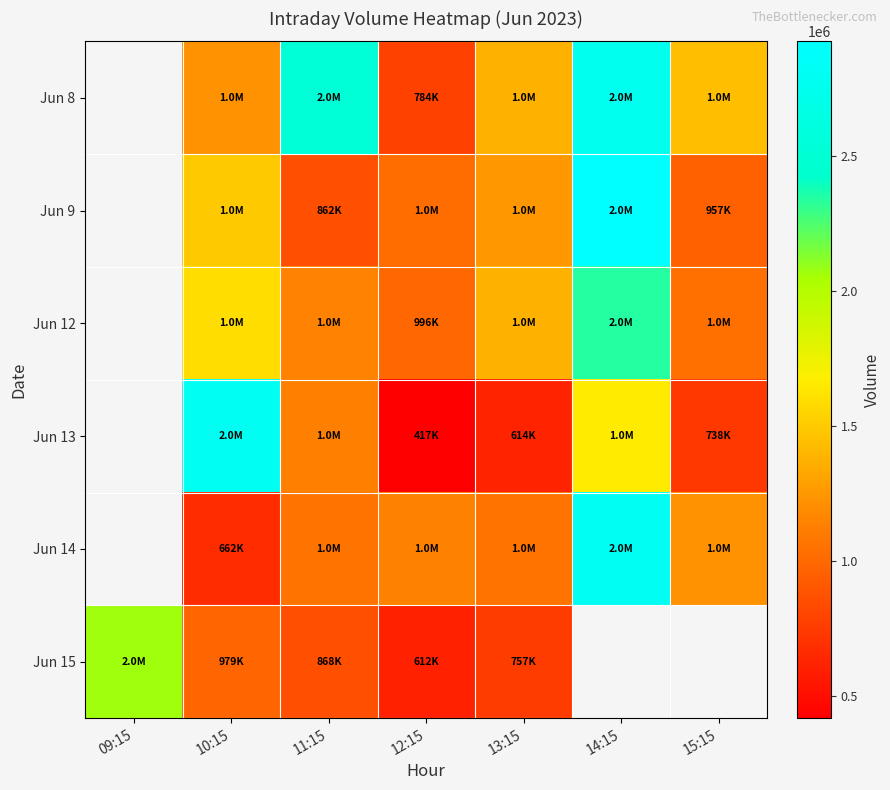

Is it true that Jun 15 equals 868084.0 at 11:15?

True